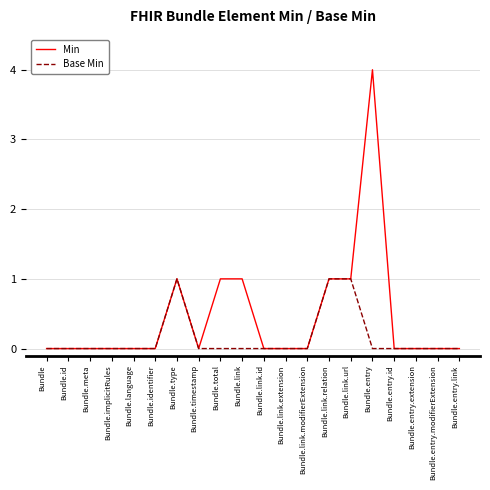

At Bundle.link, list the series in order from smallest to largest.

Base Min, Min